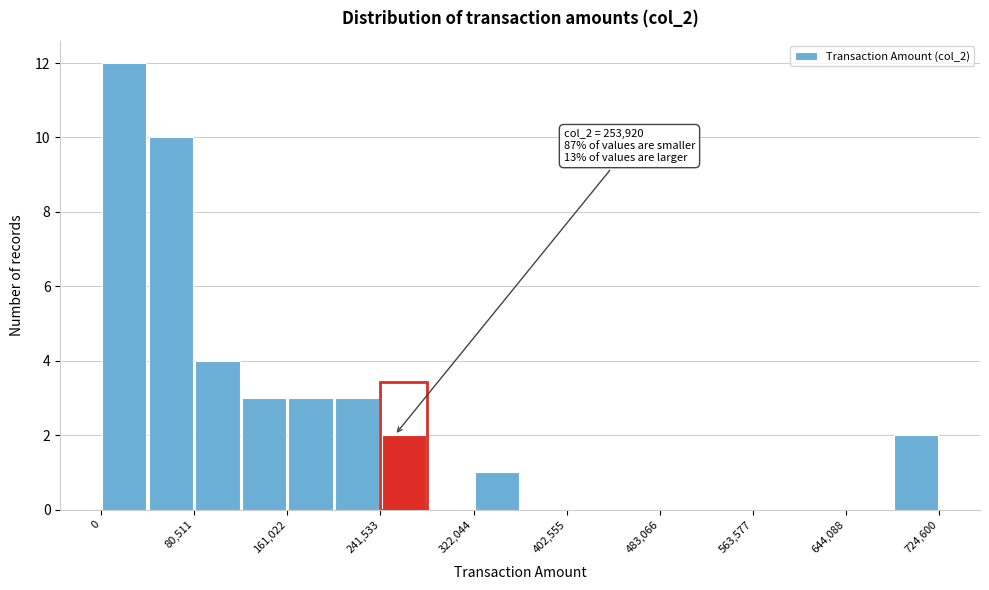

Which range on the x-axis has the tallest bar?

0 to 40000